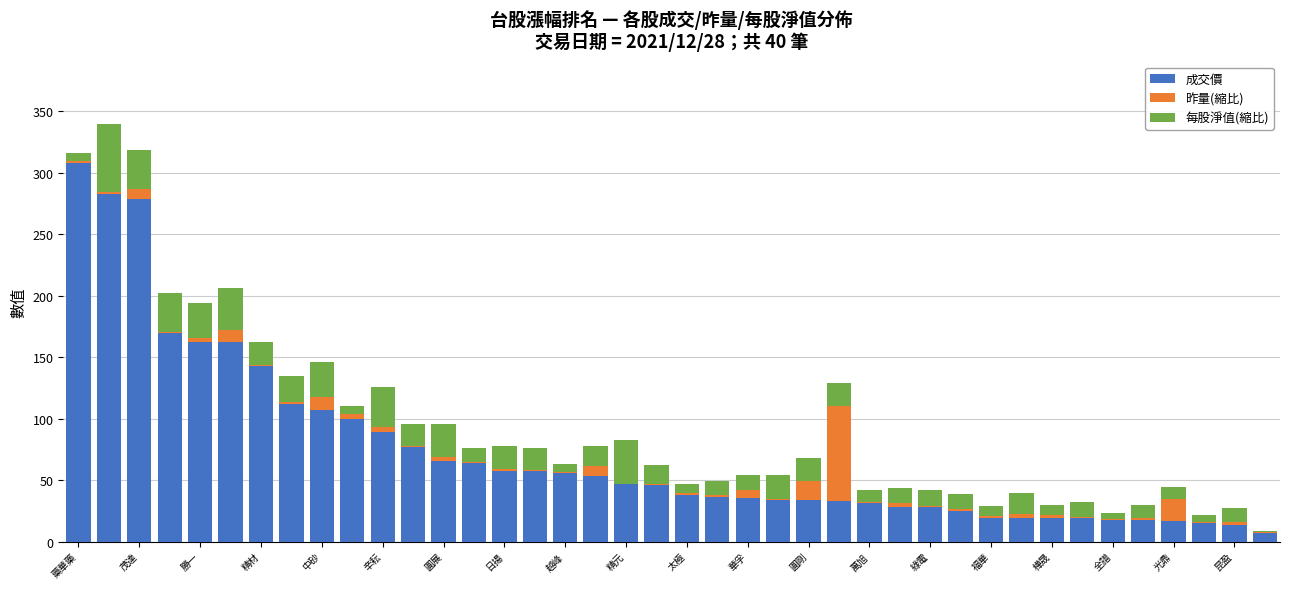

What is the maximum value for 成交價?

308.0